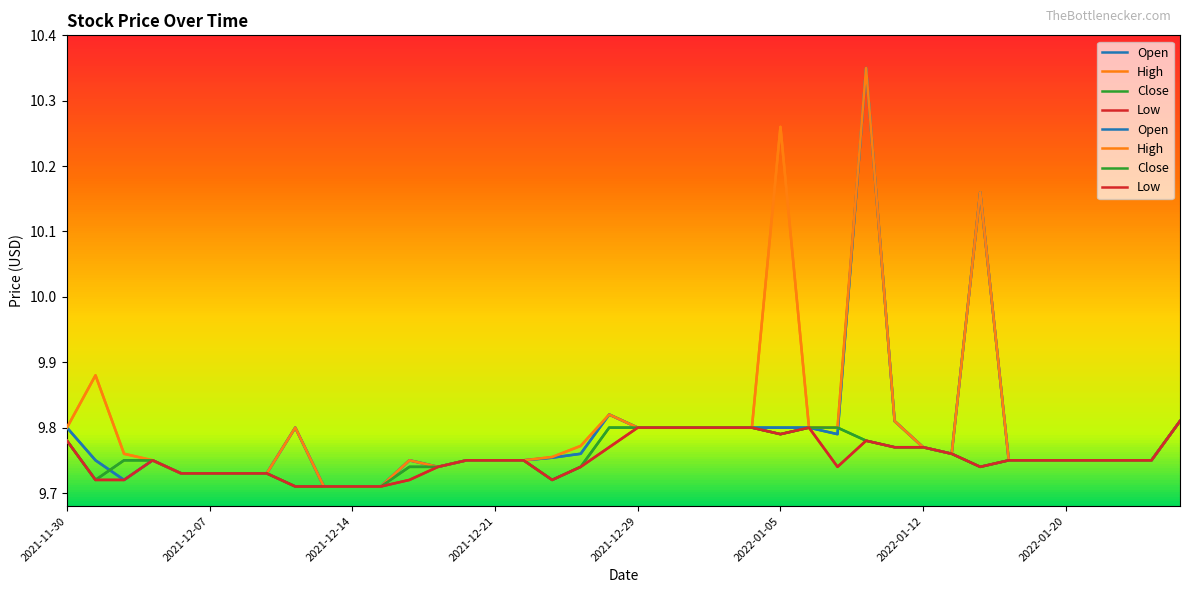

At how many categories does at least one series exceed 10?

3